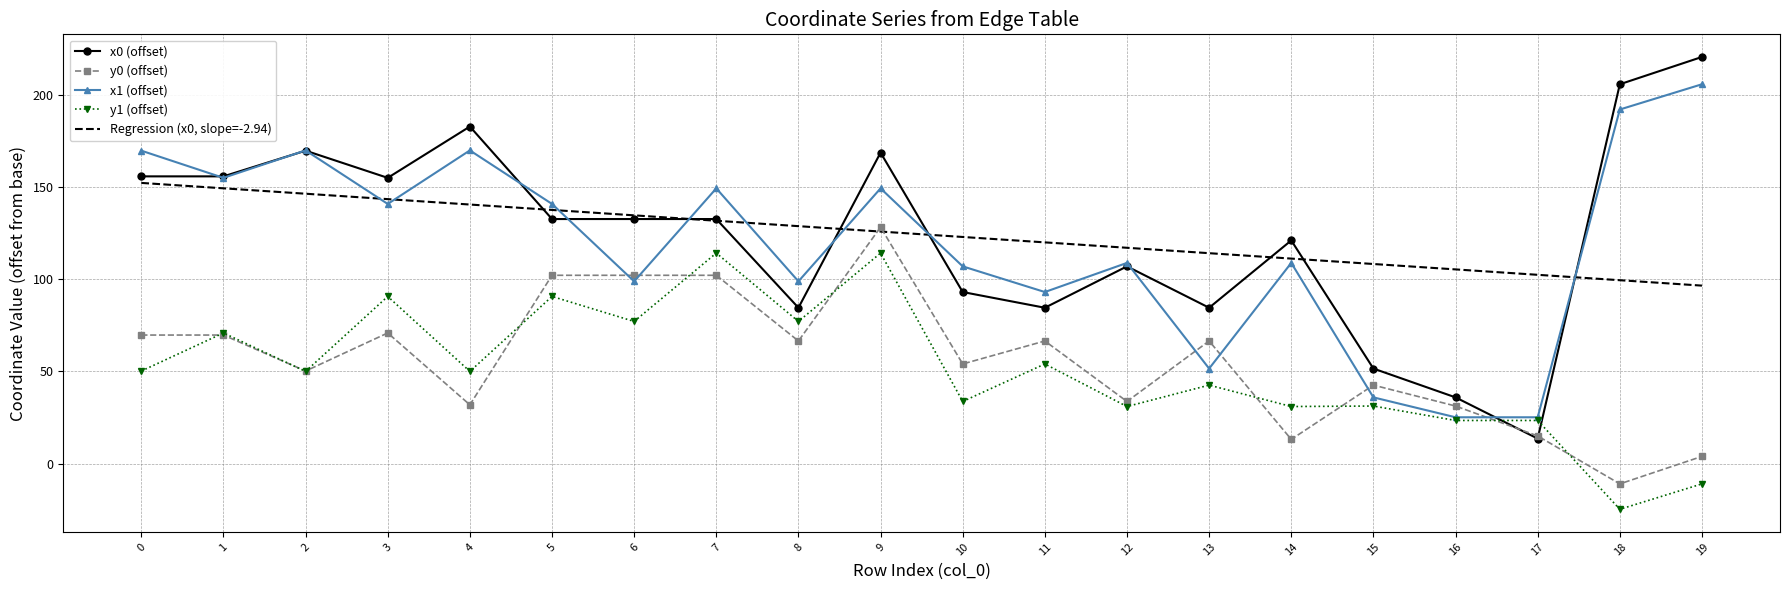

What is the difference between the maximum and minimum values in the y1 (offset) series?

139.2